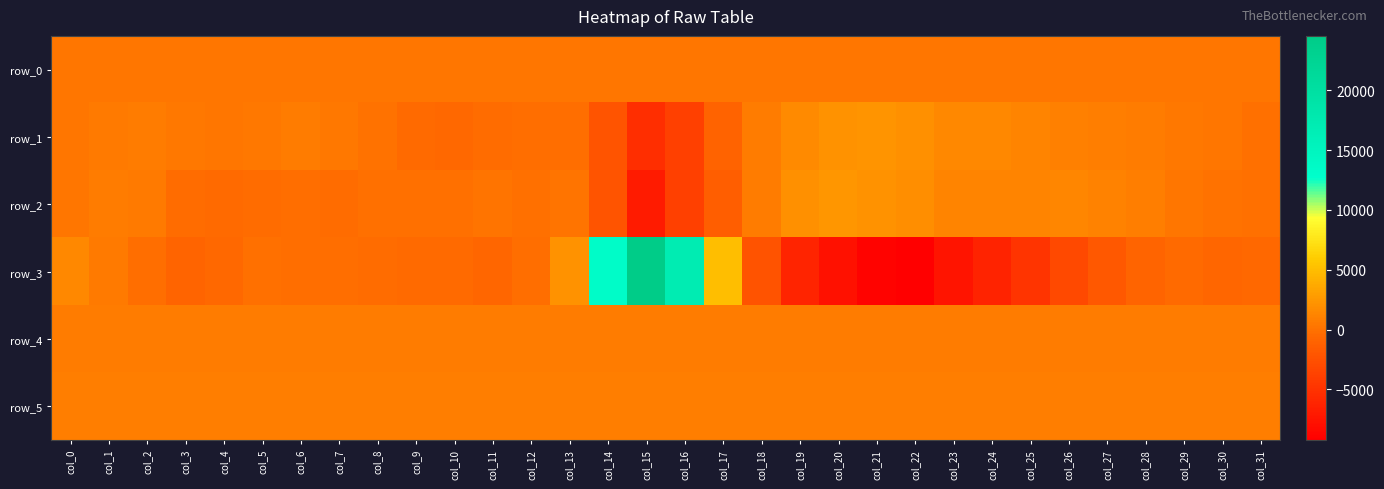

What value does the row_1 series have at col_21?

2308.0